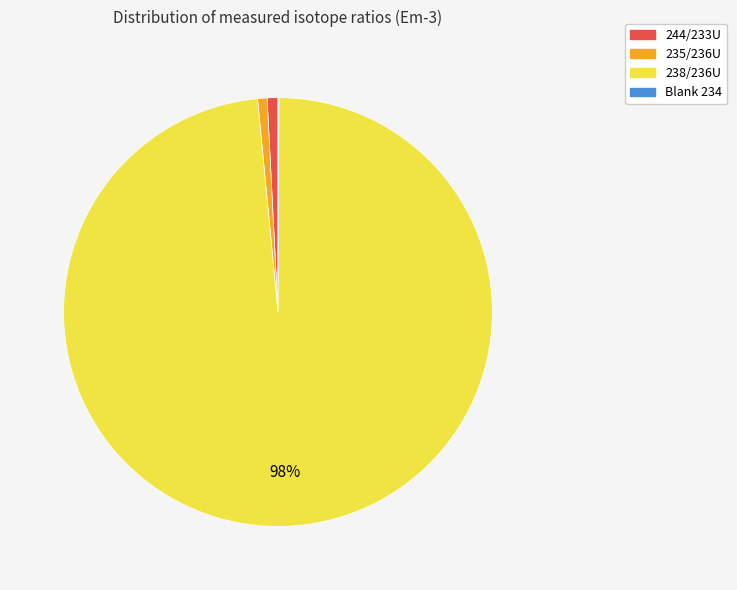

What is the largest slice in the pie chart?

238/236U